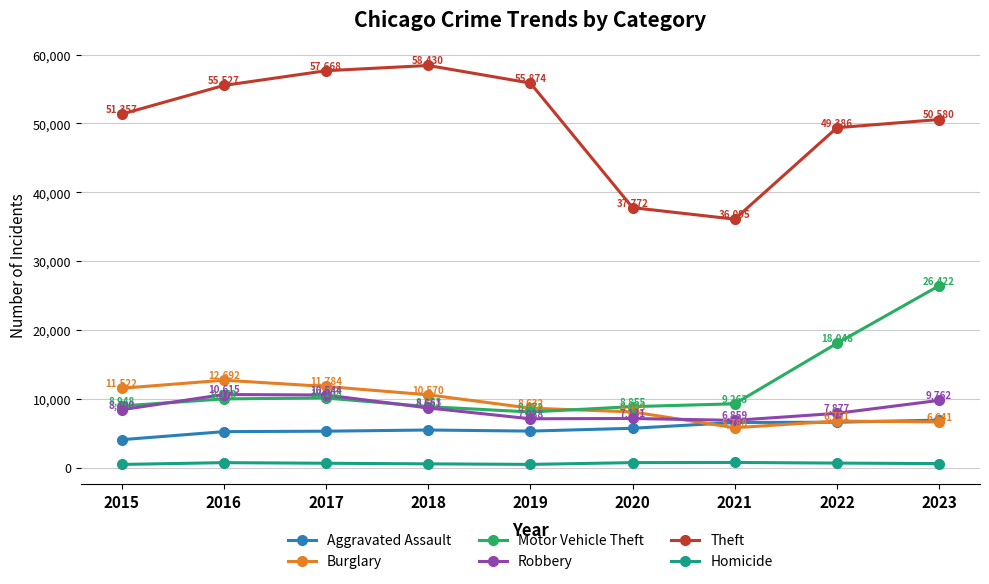

Rank the series by their maximum value, from highest to lowest.

Theft, Motor Vehicle Theft, Burglary, Robbery, Aggravated Assault, Homicide